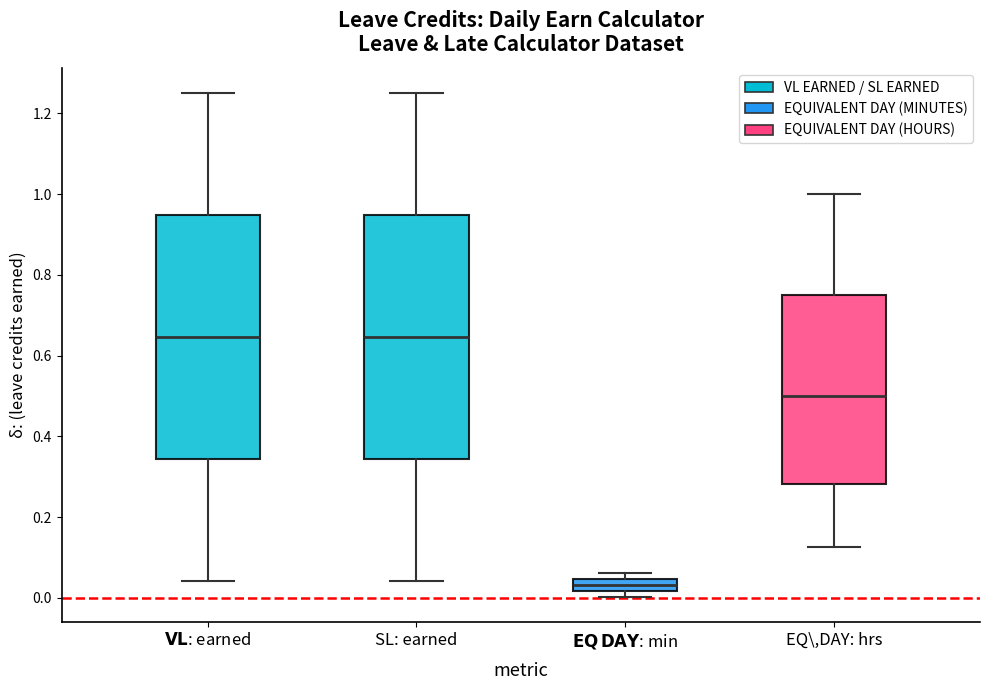

Reading left to right, transcribe this box plot: for each box, give where its median line is, the range the box spans, and where its two whiskers end, as read against the y-axis. The values are not printed on the chart, so give them approximately, as read against the axis.

$\bf{VL}$: earned: median 0.64, box 0.34 to 0.94, whiskers 0.04 to 1.26
SL: earned: median 0.64, box 0.34 to 0.94, whiskers 0.04 to 1.26
$\bf{EQ\,DAY}$: min: median 0.04 (inside the box), box 0.02 to 0.04, whiskers 0.00 to 0.06
EQ\,DAY: hrs: median 0.50, box 0.28 to 0.76, whiskers 0.12 to 1.00